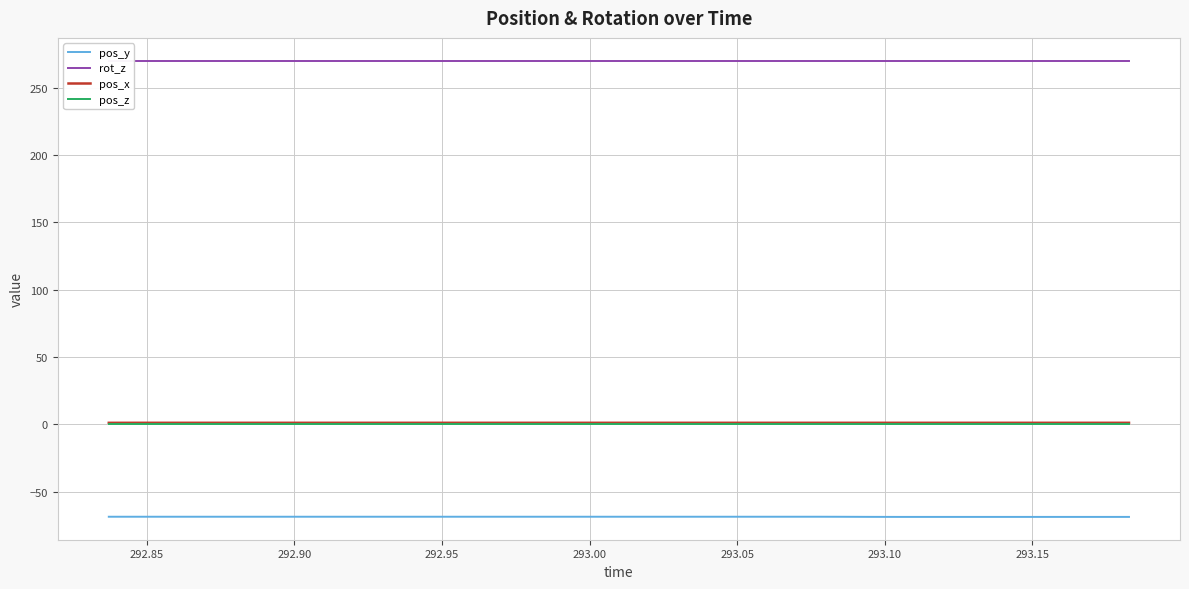

What is the minimum value for pos_y?

-68.7